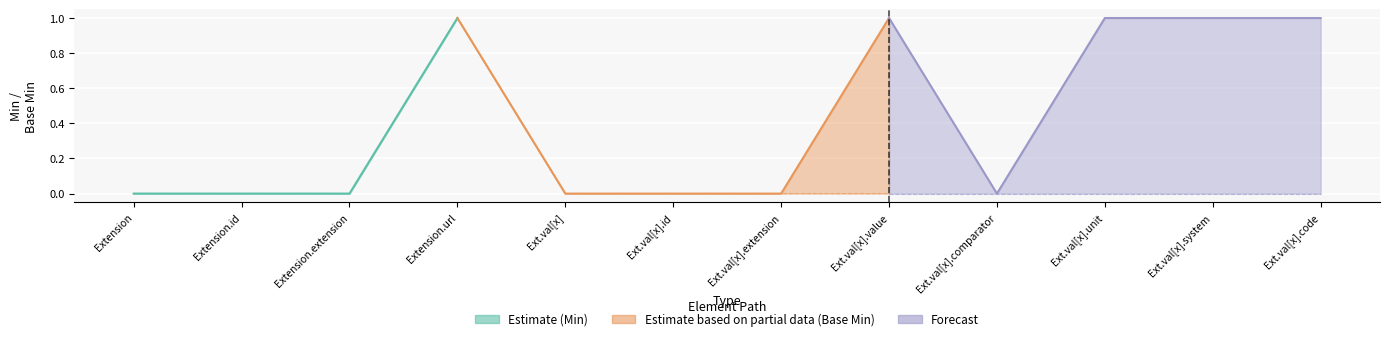

Which has a higher value, Extension.value[x].extension or Extension.id?

Extension.value[x].extension